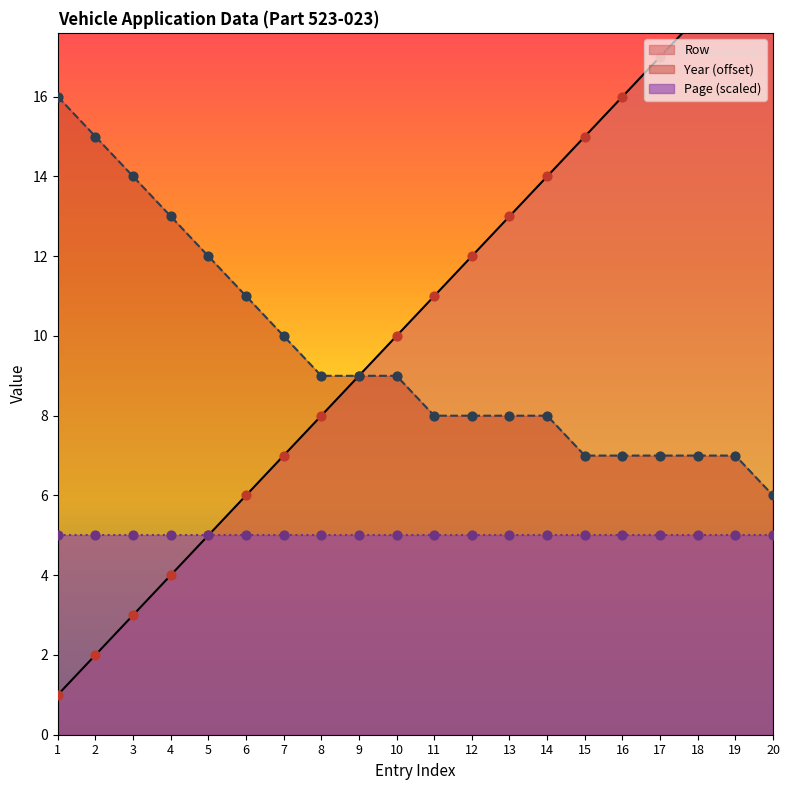

What is the total value across all series at 13?

21